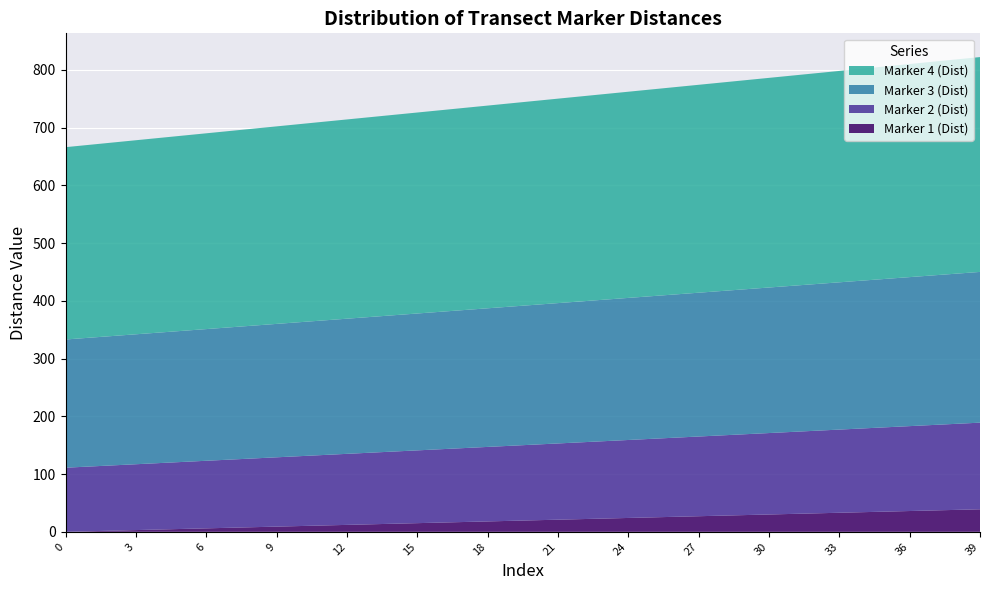

Reading right to left, extract all data points from this chart.

Marker 1 (Dist): 39=39	36=36	33=33	30=30	27=27	24=24	21=21	18=18	15=15	12=12	9=9	6=6	3=3	0=0
Marker 2 (Dist): 39=150	36=147	33=144	30=141	27=138	24=135	21=132	18=129	15=126	12=123	9=120	6=117	3=114	0=111
Marker 3 (Dist): 39=261	36=258	33=255	30=252	27=249	24=246	21=243	18=240	15=237	12=234	9=231	6=228	3=225	0=222
Marker 4 (Dist): 39=372	36=369	33=366	30=363	27=360	24=357	21=354	18=351	15=348	12=345	9=342	6=339	3=336	0=333